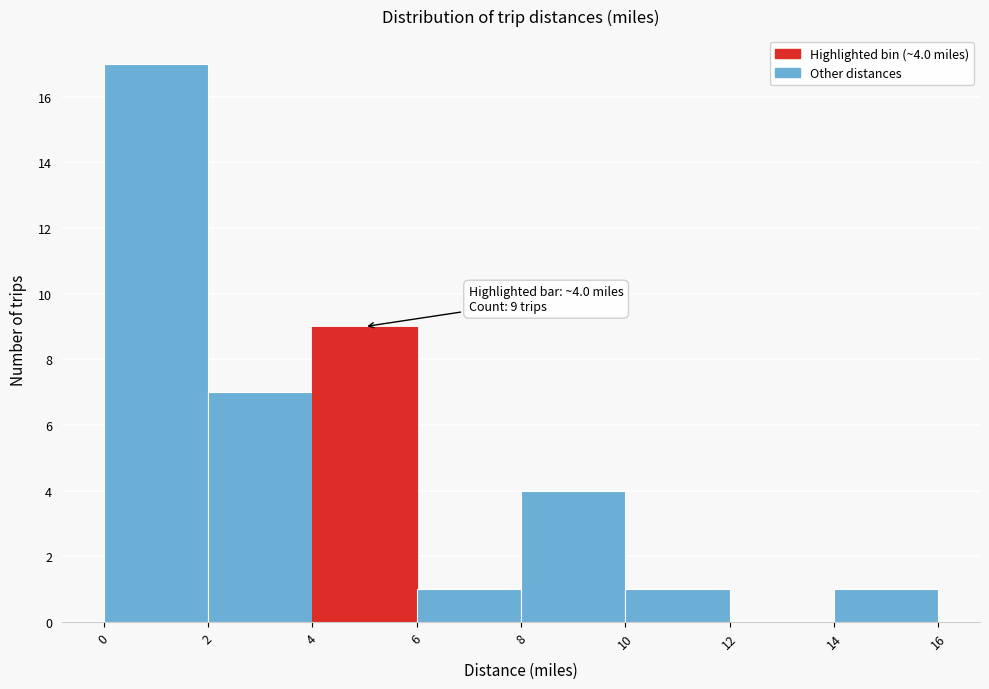

Which range on the x-axis has the tallest bar?

0 to 2